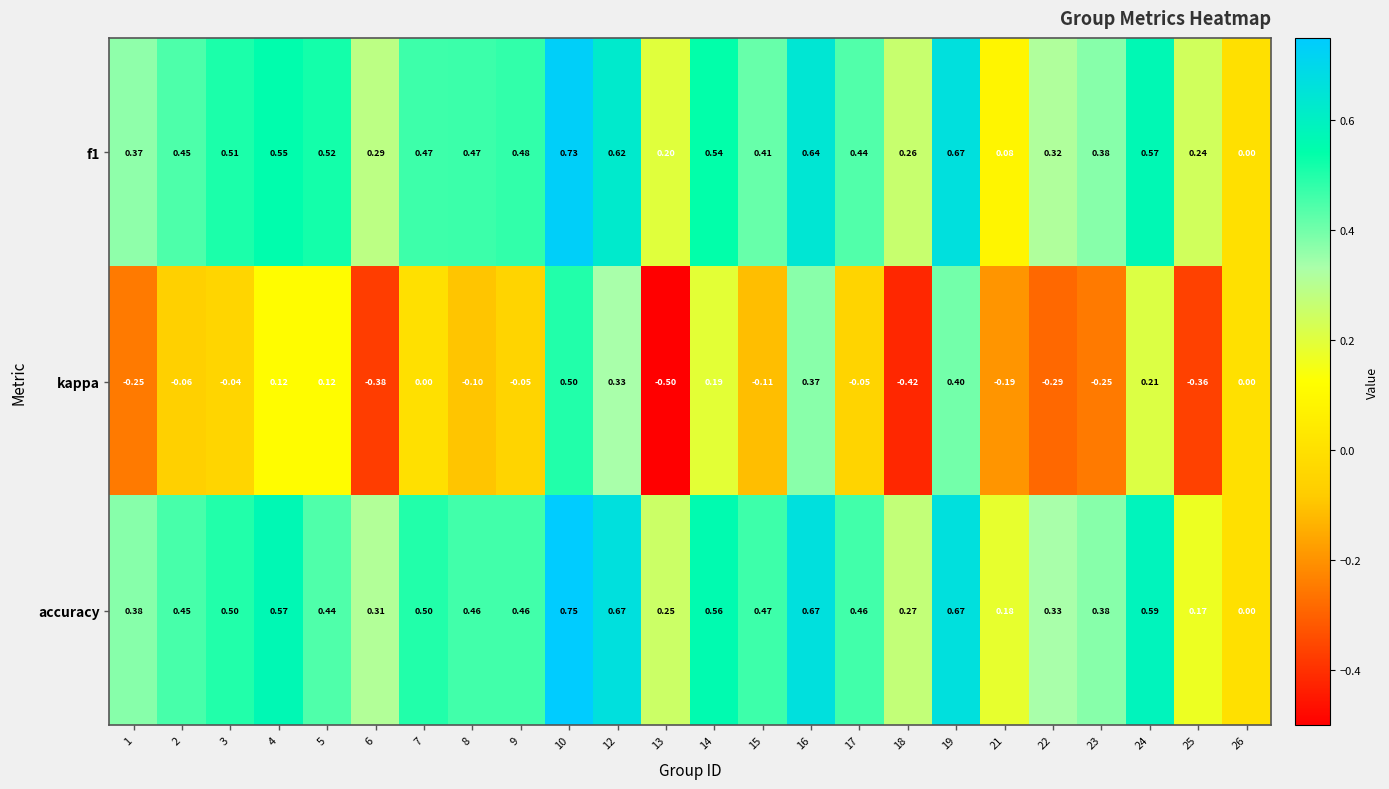

Which series has the largest range (max minus min)?

kappa